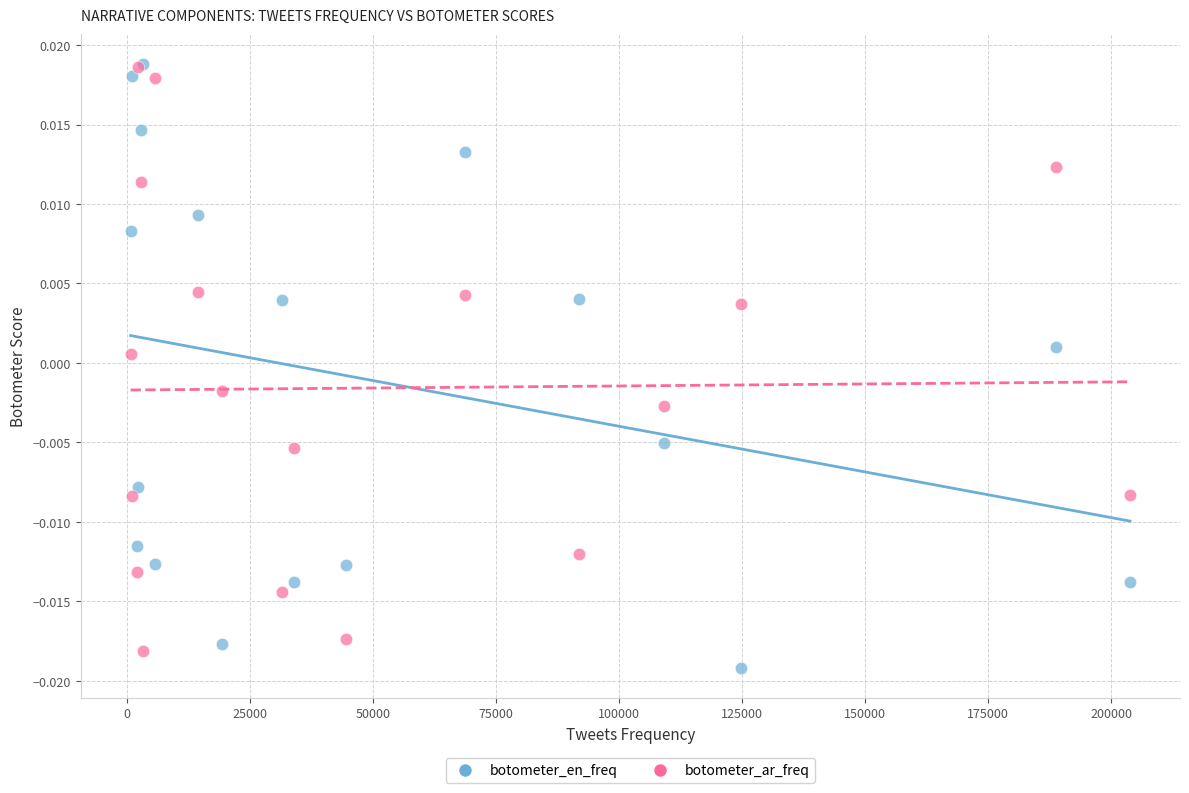

Which series has the widest spread of Y values?

botometer_en_freq